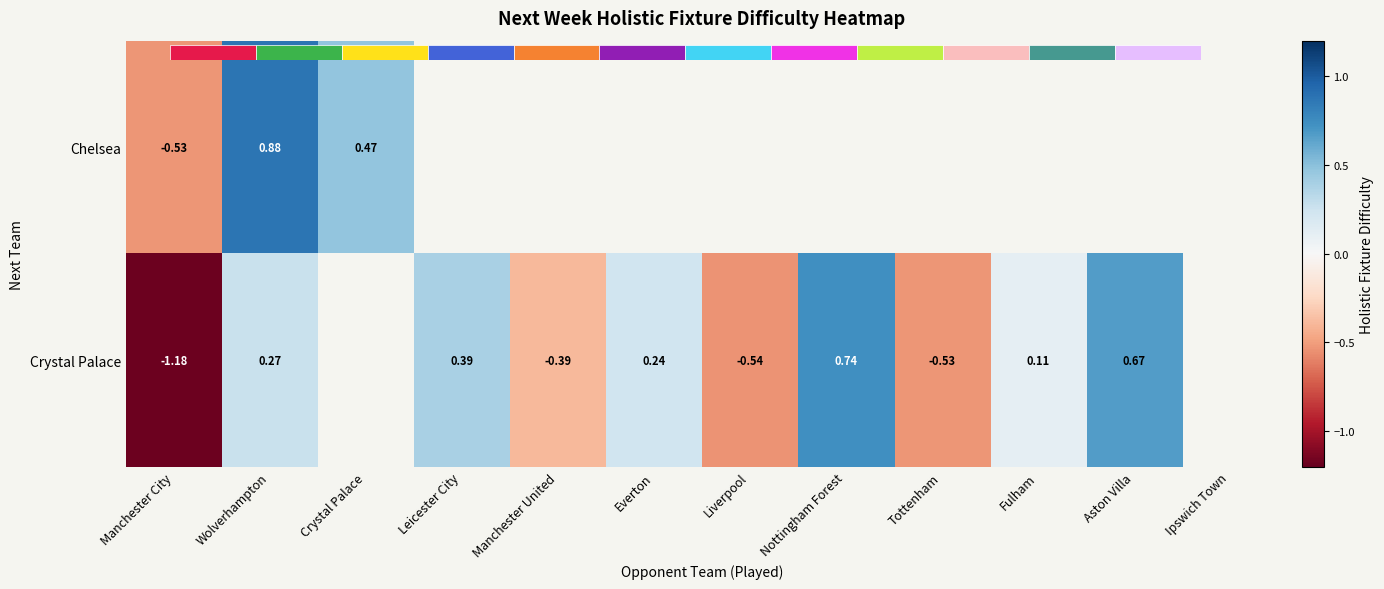

Rank the categories by Chelsea value from lowest to highest.

Manchester City, Crystal Palace, Wolverhampton, Leicester City, Manchester United, Everton, Liverpool, Nottingham Forest, Tottenham, Fulham, Aston Villa, Ipswich Town